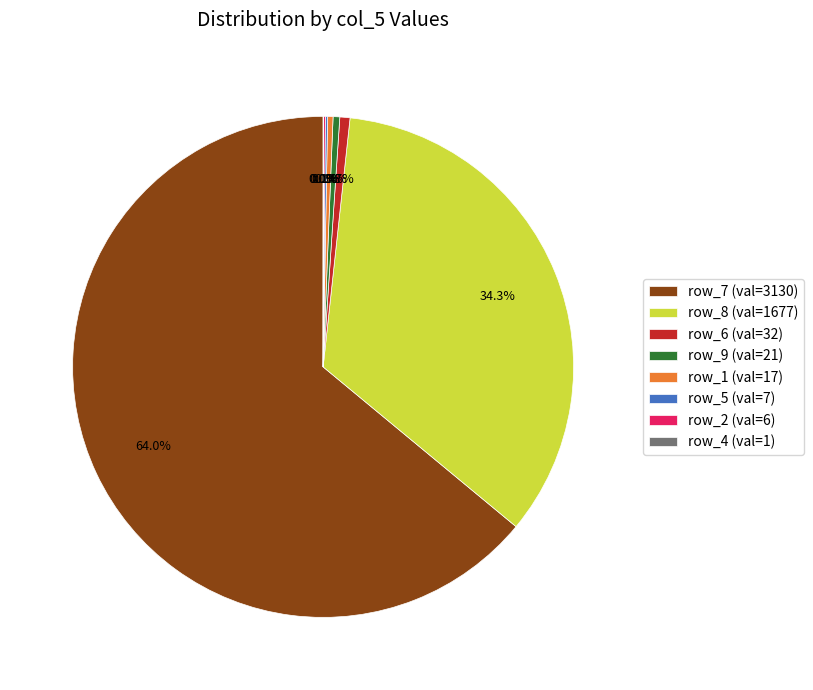

Approximately how many times larger is the value at row_7 (val=3130) compared to row_8 (val=1677)?

1.9